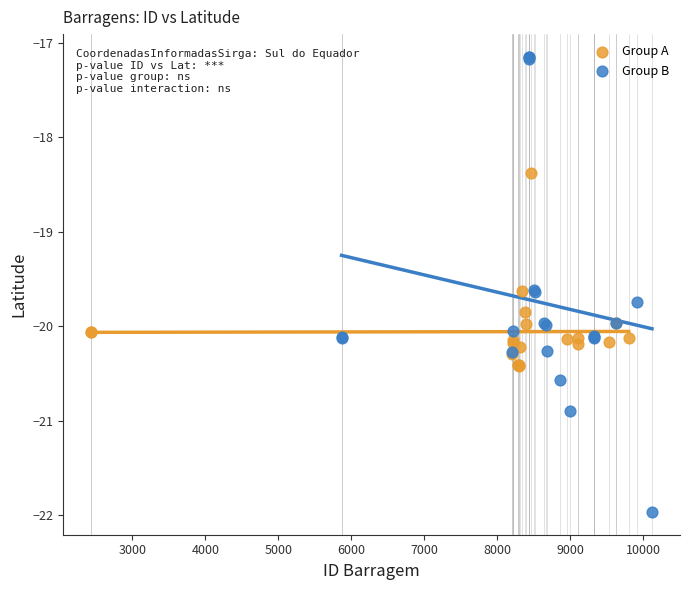

Which series reaches the maximum Y coordinate?

Group B